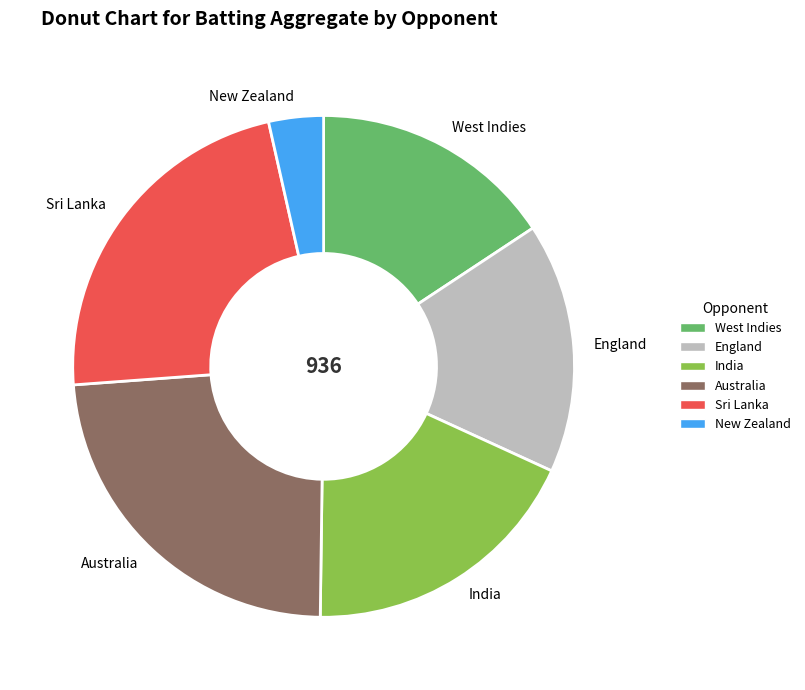

Is it true that West Indies is 9% of the pie?

False